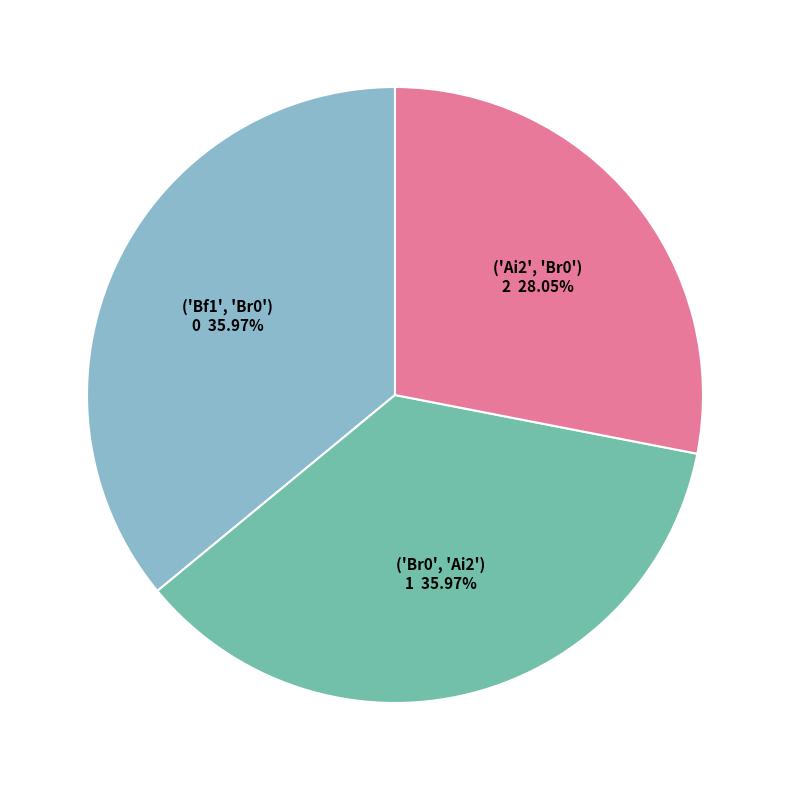

To the nearest percent, what is the combined percentage of ('Ai2', 'Br0') and ('Br0', 'Ai2')?

64%